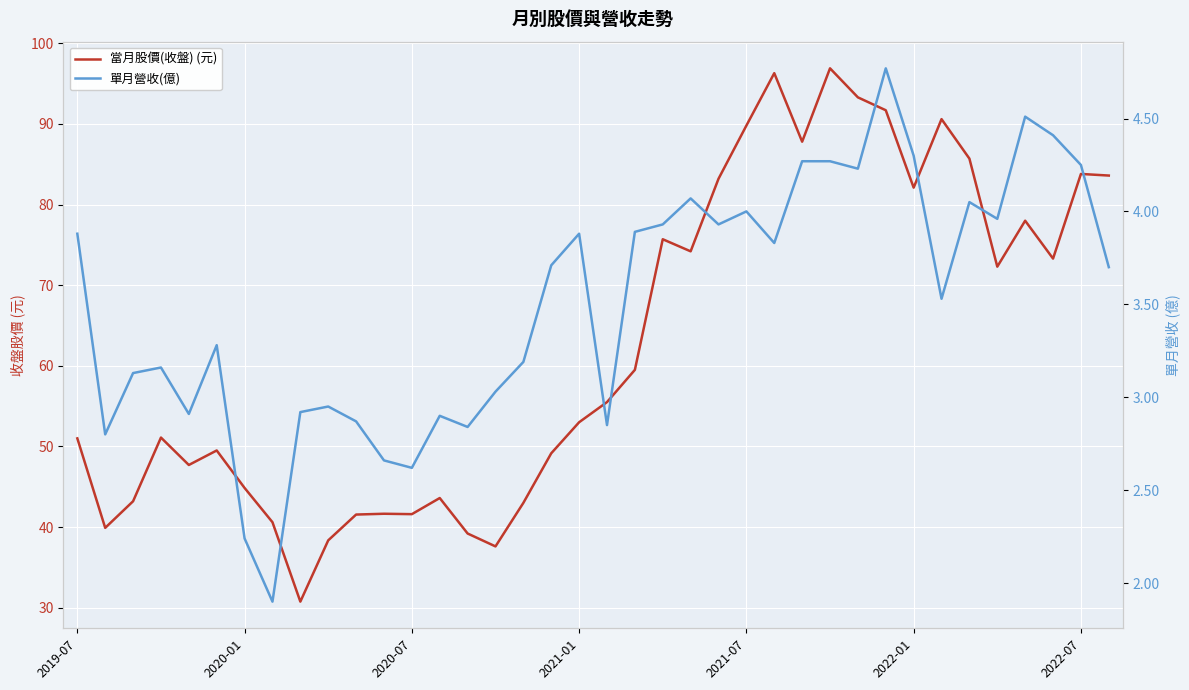

What is the average value of the 當月股價(收盤) (元) series?

62.6